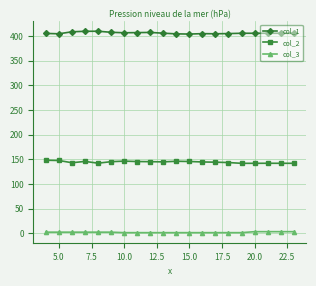

What is the greatest value displayed?

410.0